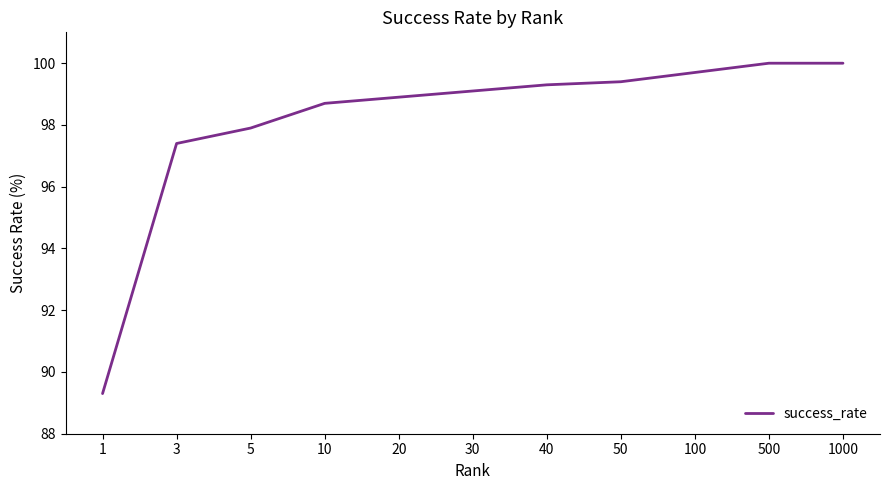

How many distinct data groups are displayed?

1